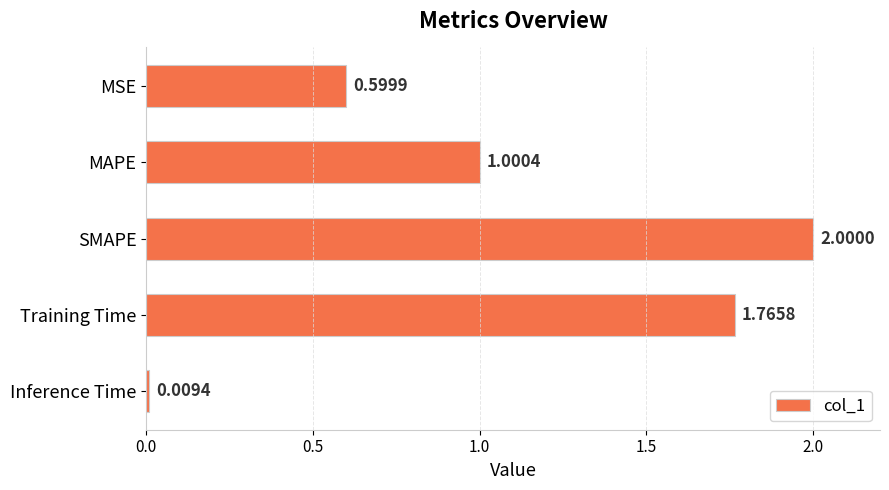

At which category does the chart reach its minimum across all series?

Inference Time